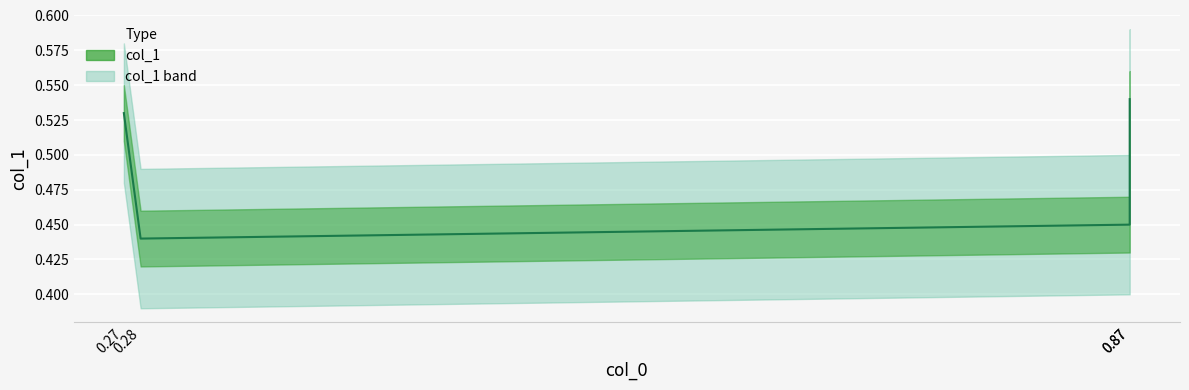

The chart shows a value of 0.1 at 0.28. True or false?

False